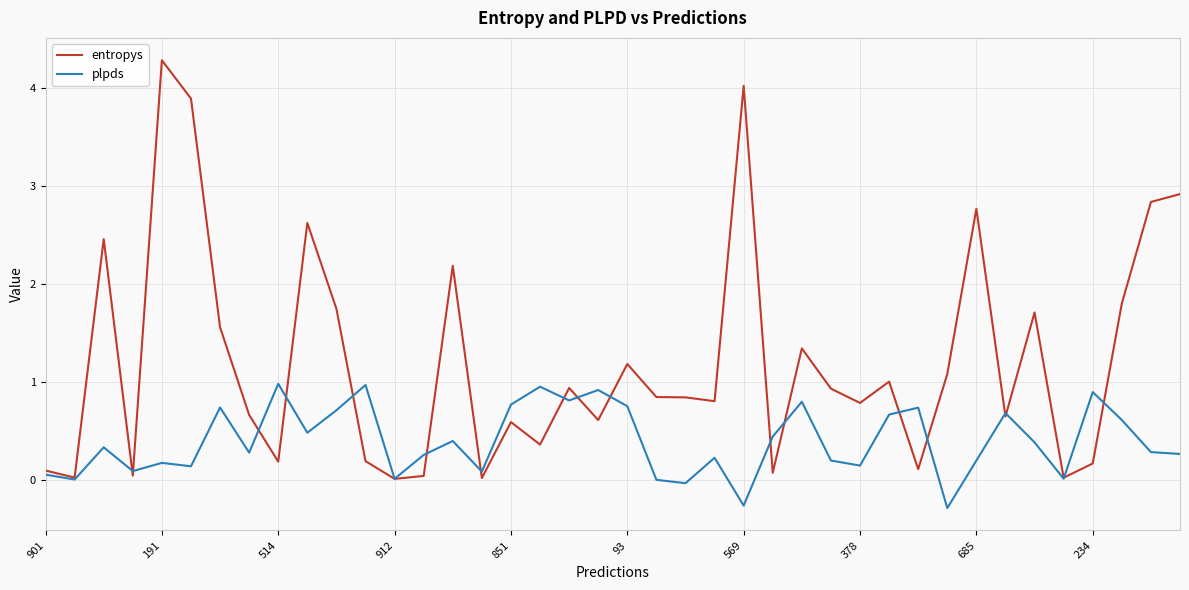

Which series has the largest total across all categories?

entropys